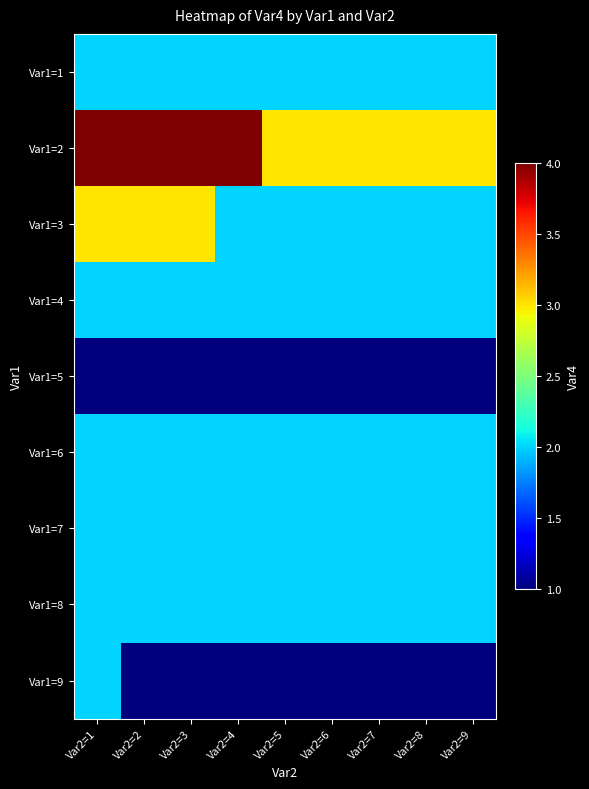

What is the difference between the highest and lowest values at Var2=6?

2